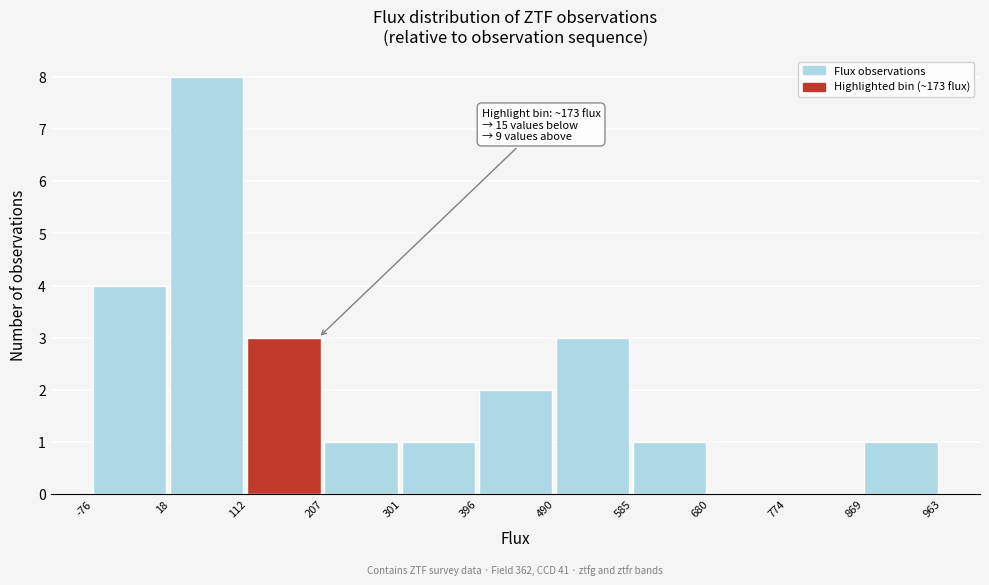

Which range on the x-axis has the tallest bar?

18 to 112